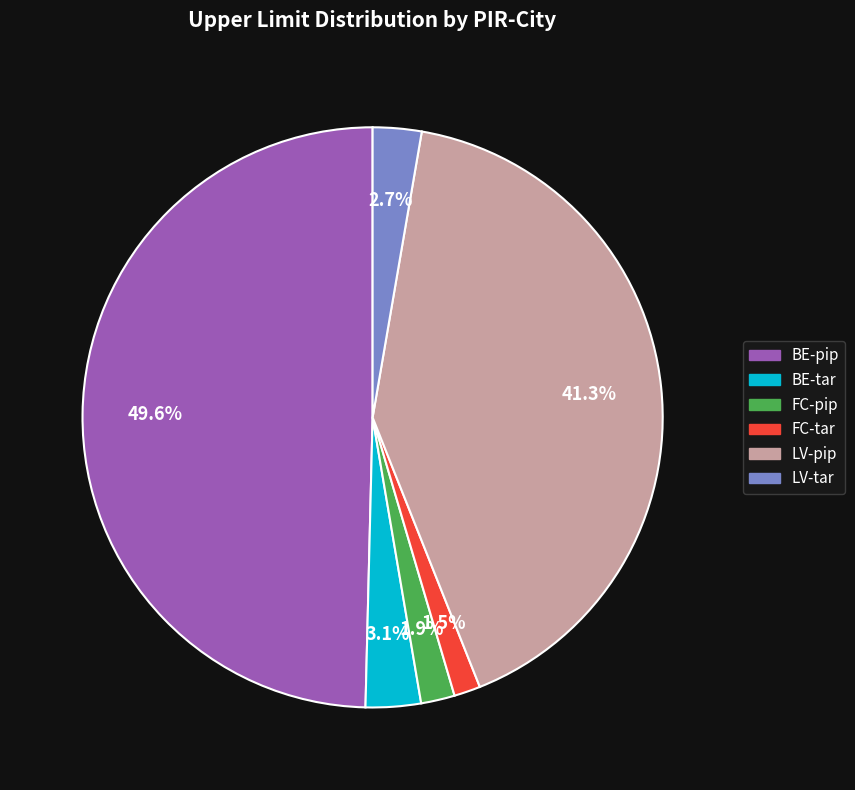

What is the largest slice in the pie chart?

BE-pip